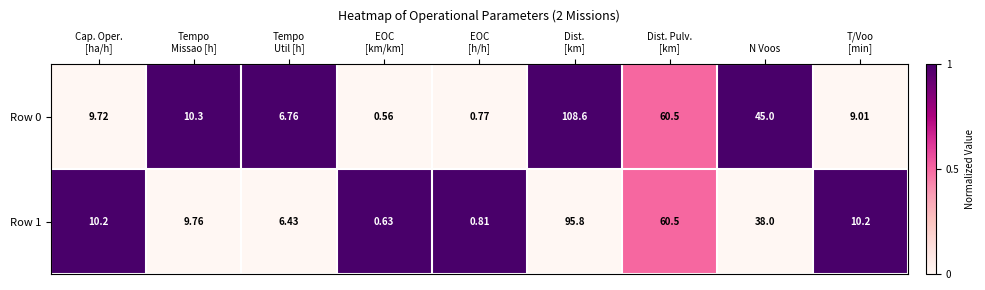

How many values in the Row 1 series exceed 10?

5